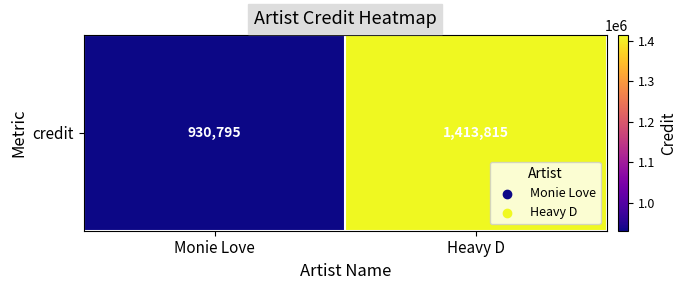

Which label corresponds to the largest value in the chart?

Heavy D